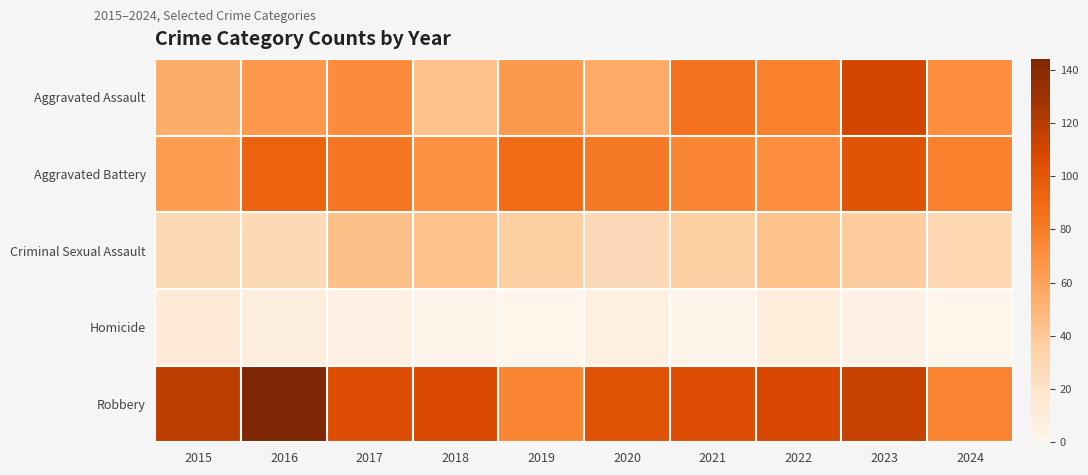

What is the total value across all series at 2015?

276